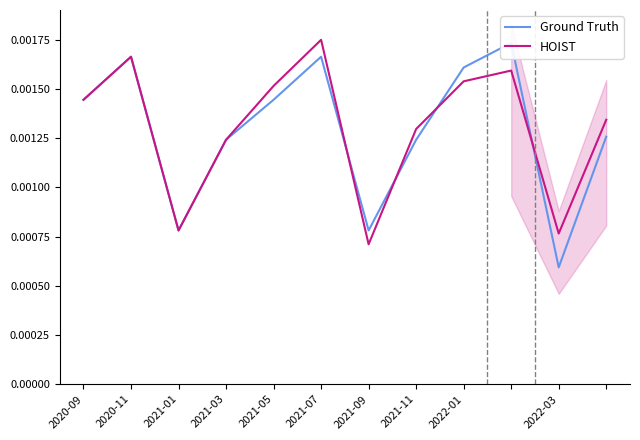

What position from the left is 2021-09?

7